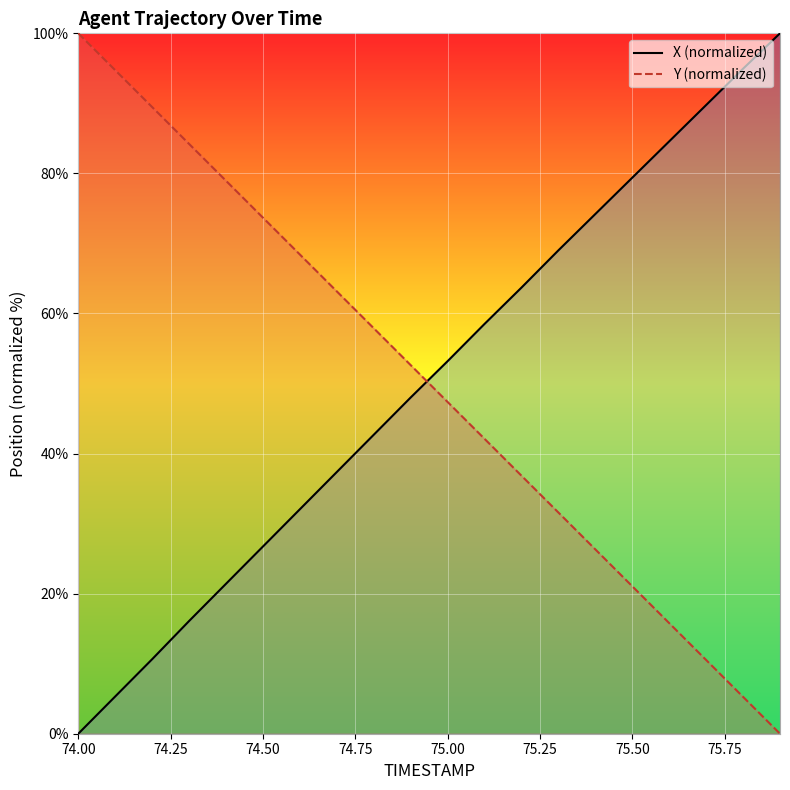

What is the average value of the X_line series?

50.4